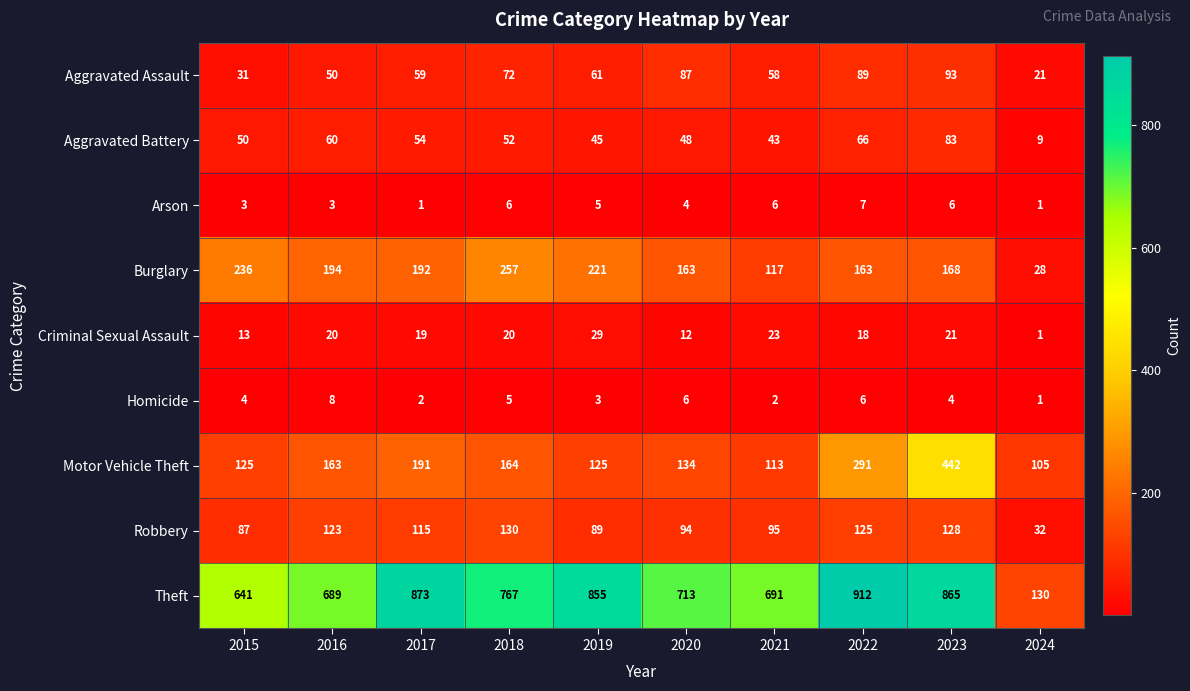

What is the maximum value shown in the chart?

912